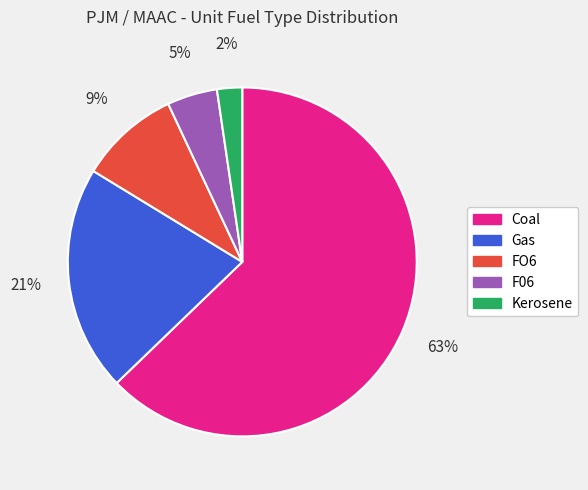

Is the sum of Kerosene and Coal greater than half?

Yes